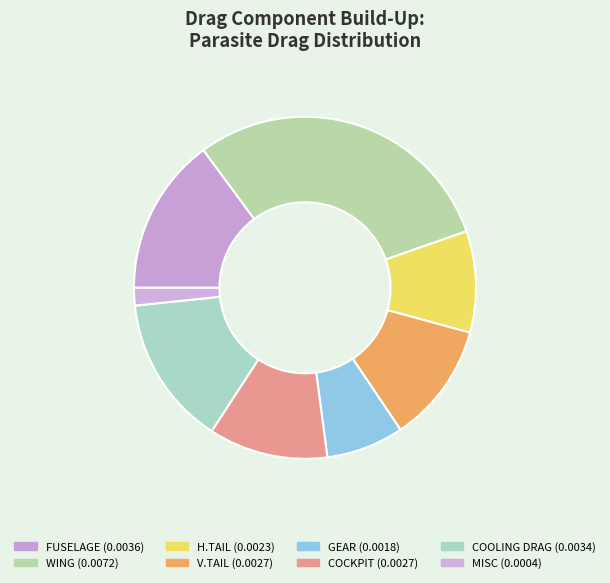

Count the number of slices in the pie.

8